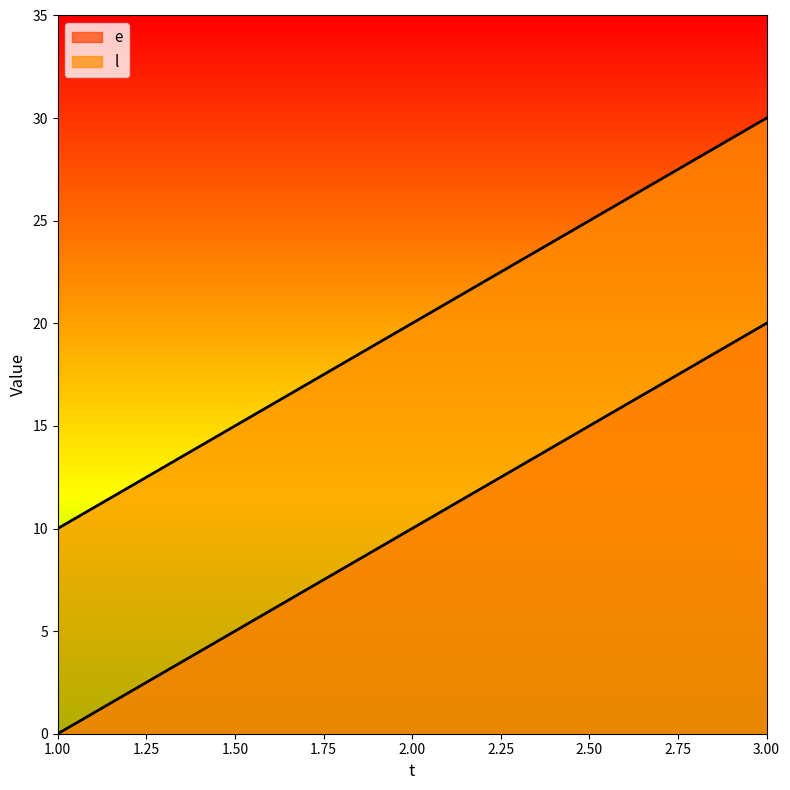

Reading left to right, transcribe all the data shown in this chart.

e: 1=0	2=10	3=20
l: 1=10	2=20	3=30